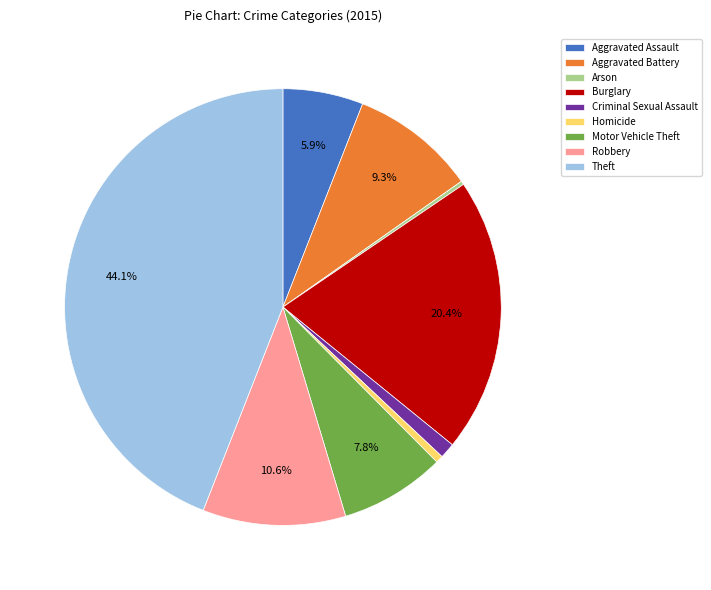

Does Motor Vehicle Theft account for over 50% of the chart?

No